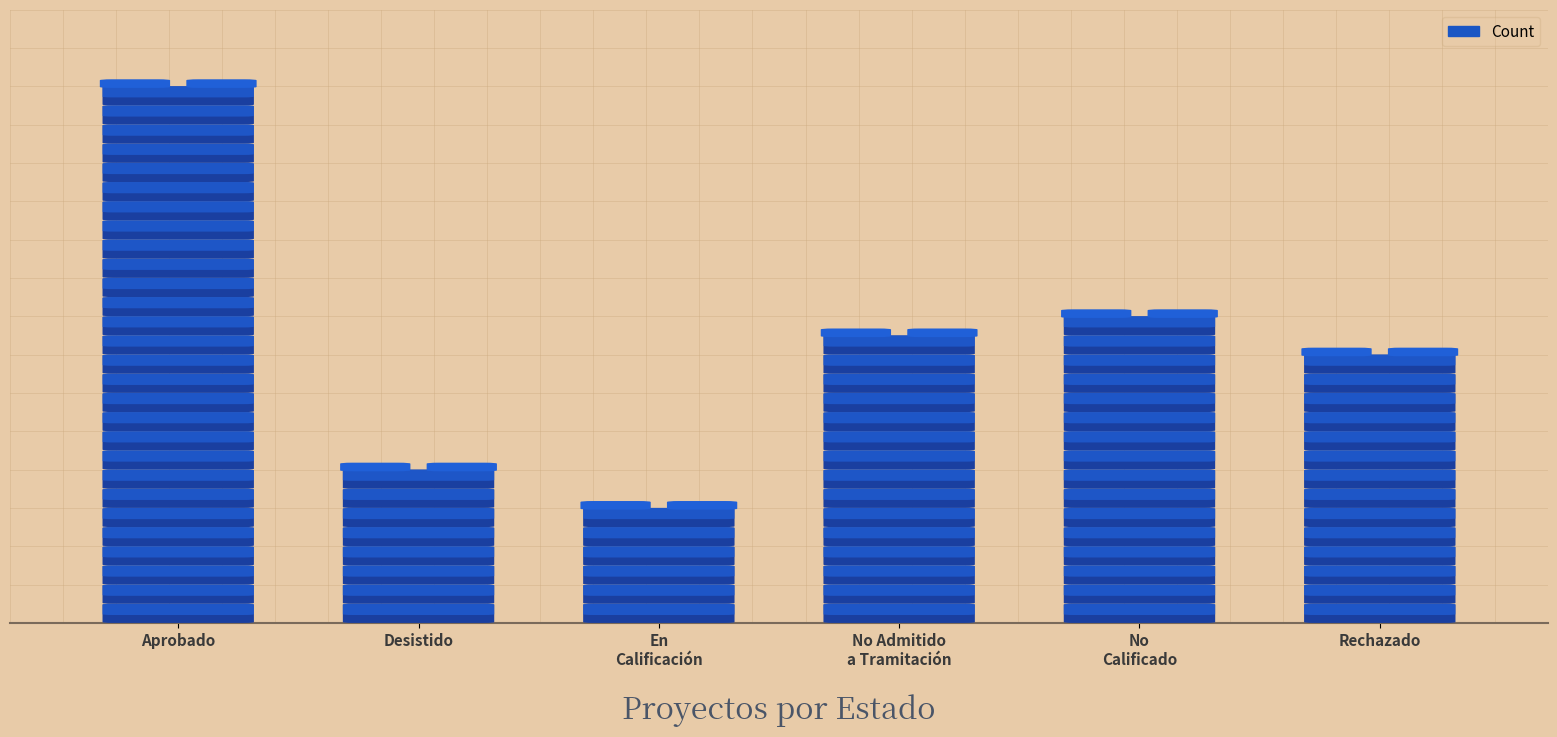

What is the ratio of the value at No calificado to the value at Desistido?

2.0